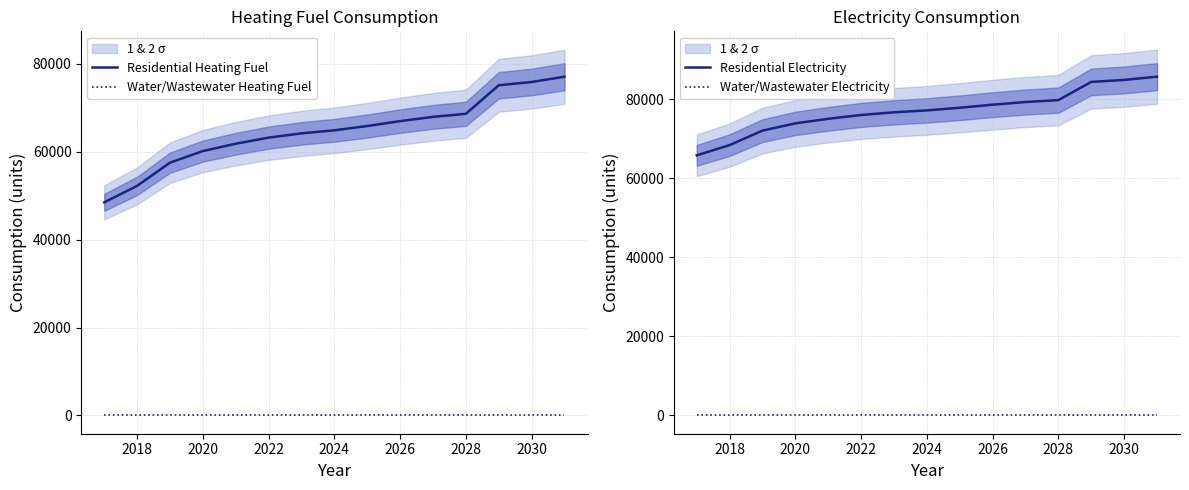

How many lines are shown in the chart?

4